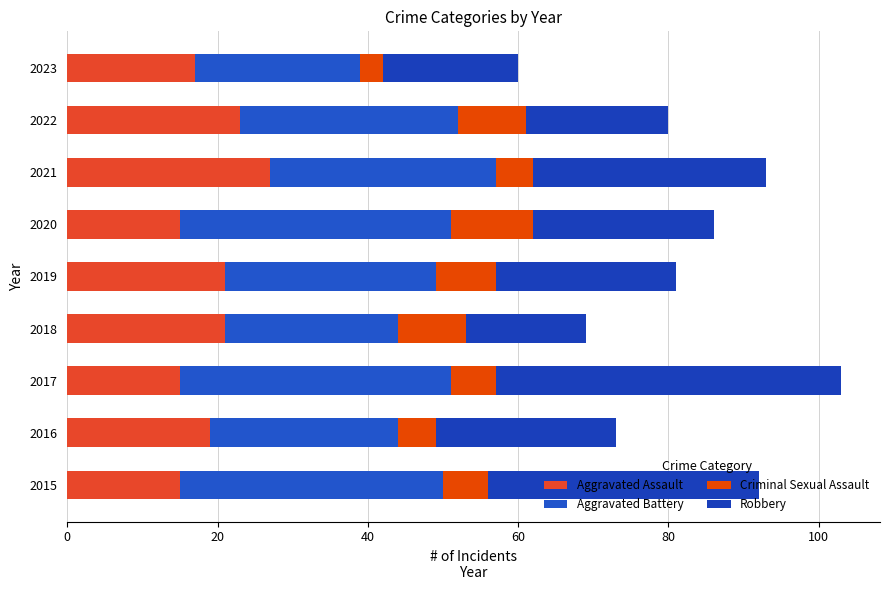

What is the value of the Aggravated Assault bar at the 9th from the left?

17